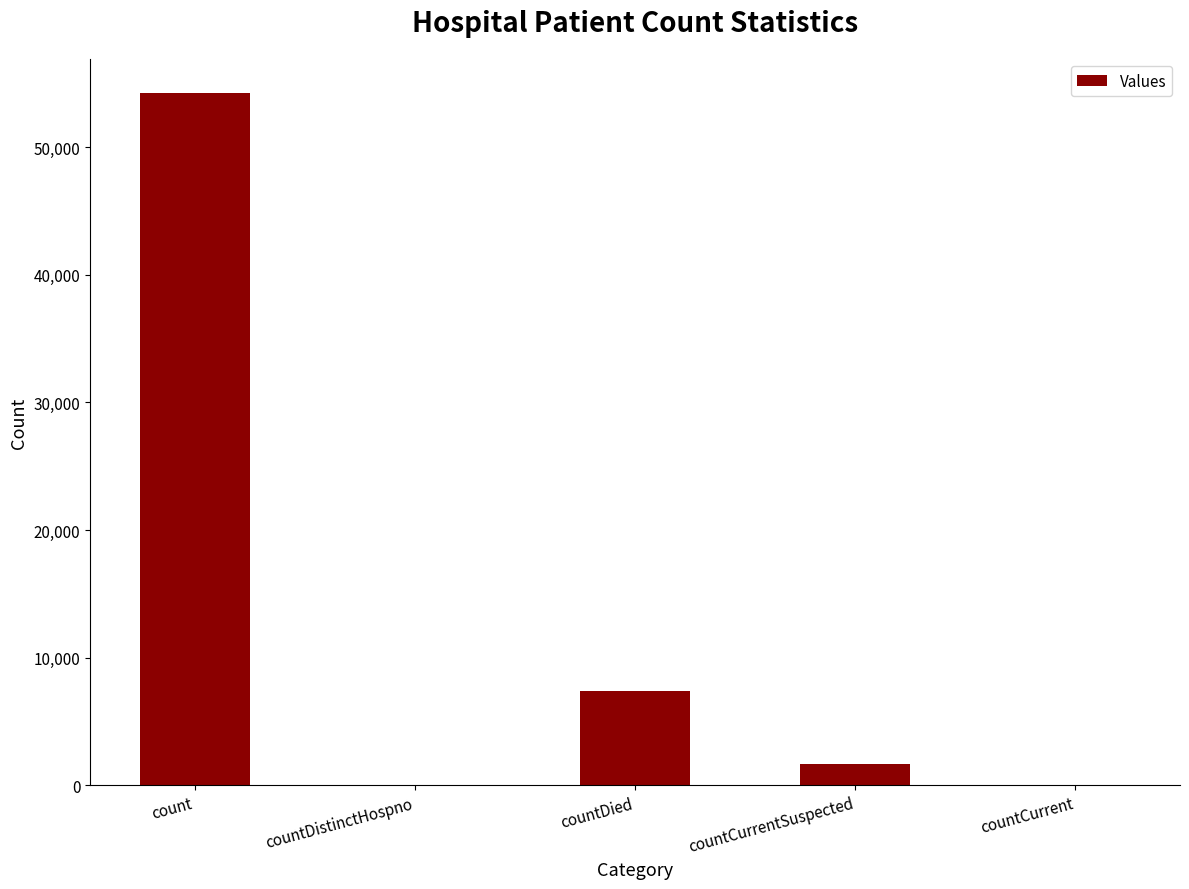

Read the value at count, to the nearest 50.

54200